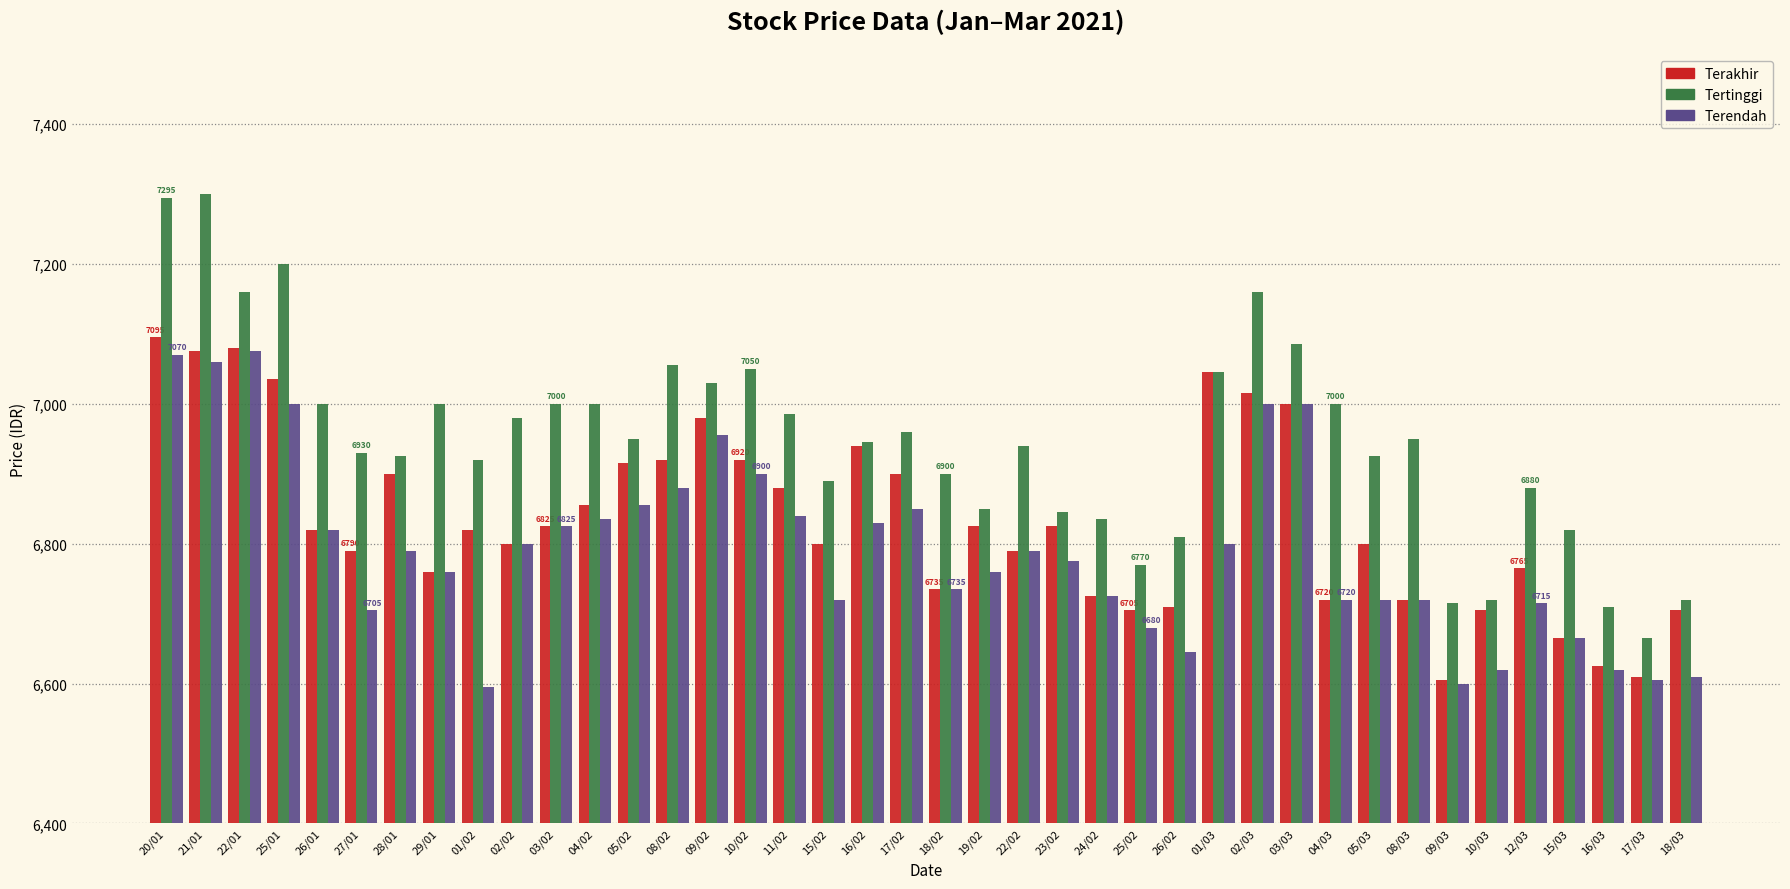

Does the chart contain any negative values?

No